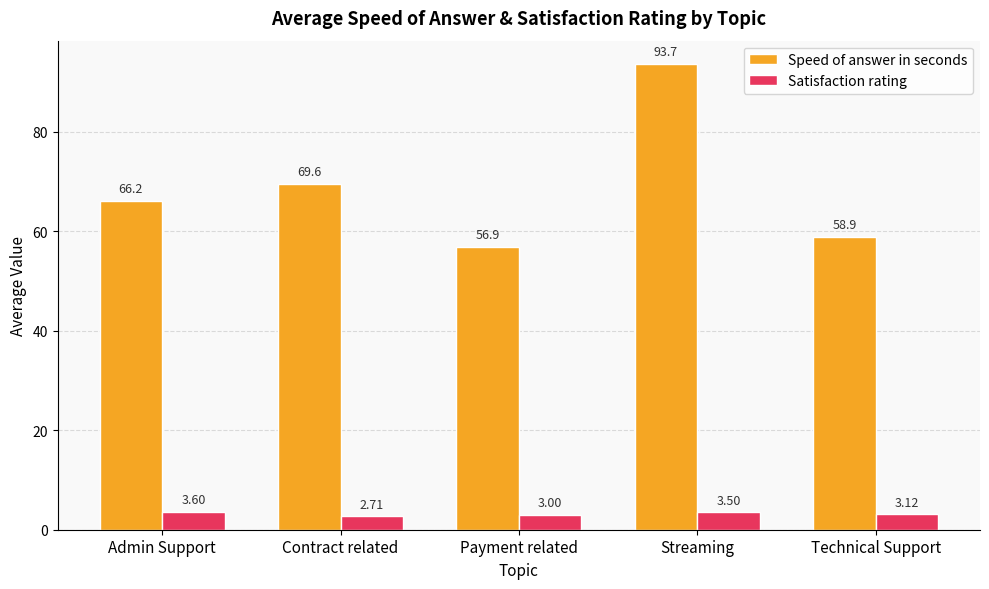

How many categories are shown in the chart?

5